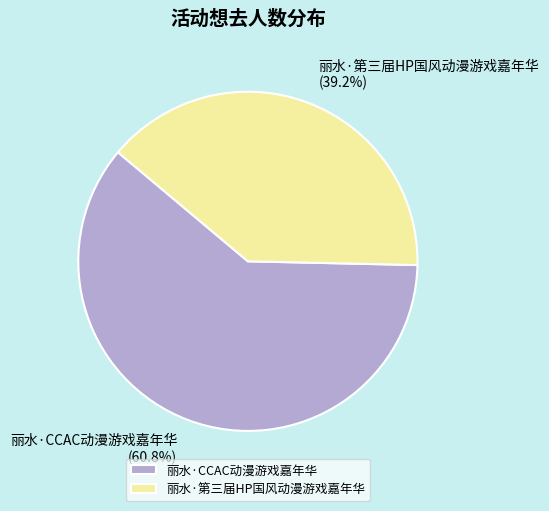

True or false: 丽水·CCAC动漫游戏嘉年华 accounts for 61% of the total.

True